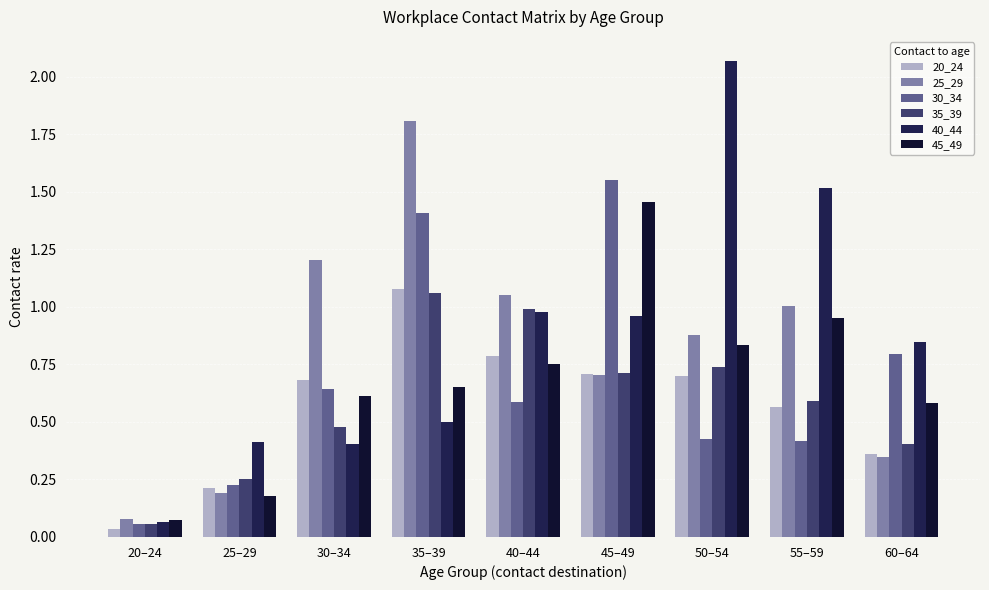

At how many categories does at least one series exceed 1?

6